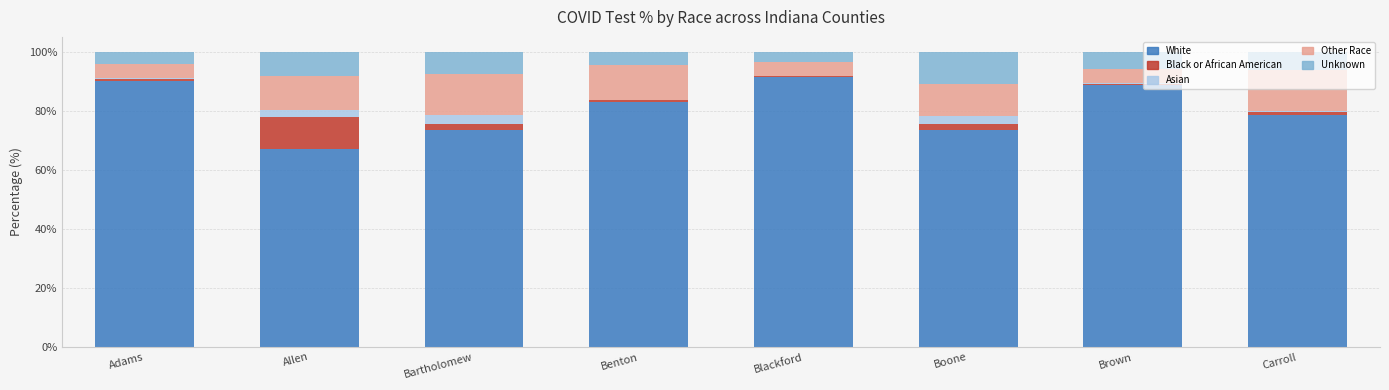

Are the bars horizontal?

No